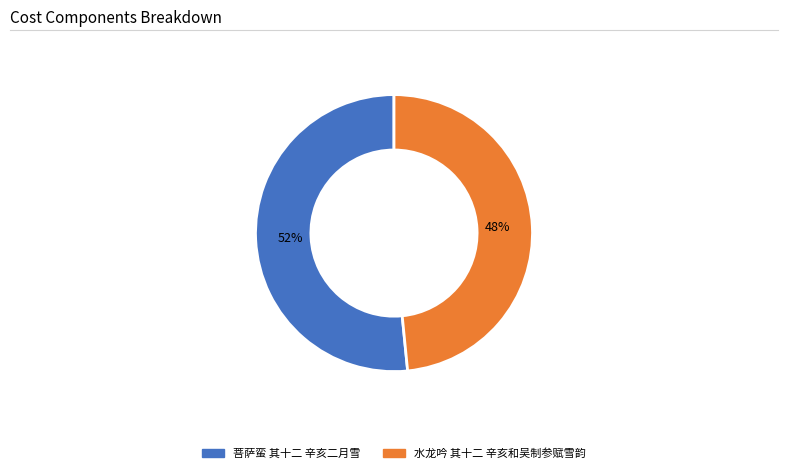

What percentage is the 菩萨蛮 其十二 辛亥二月雪 slice, to the nearest percent?

52%